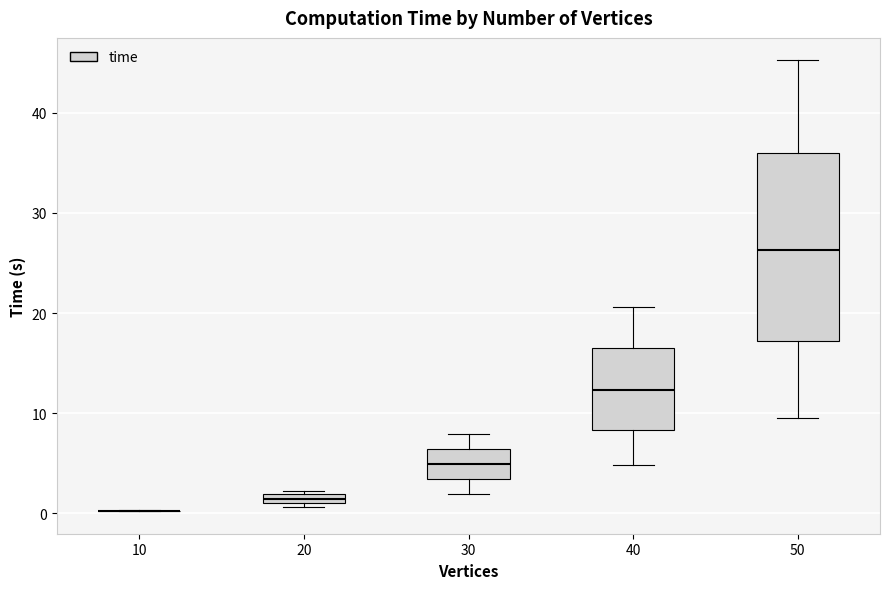

Comparing the boxes themselves (not the whiskers), which one is the tallest?

50